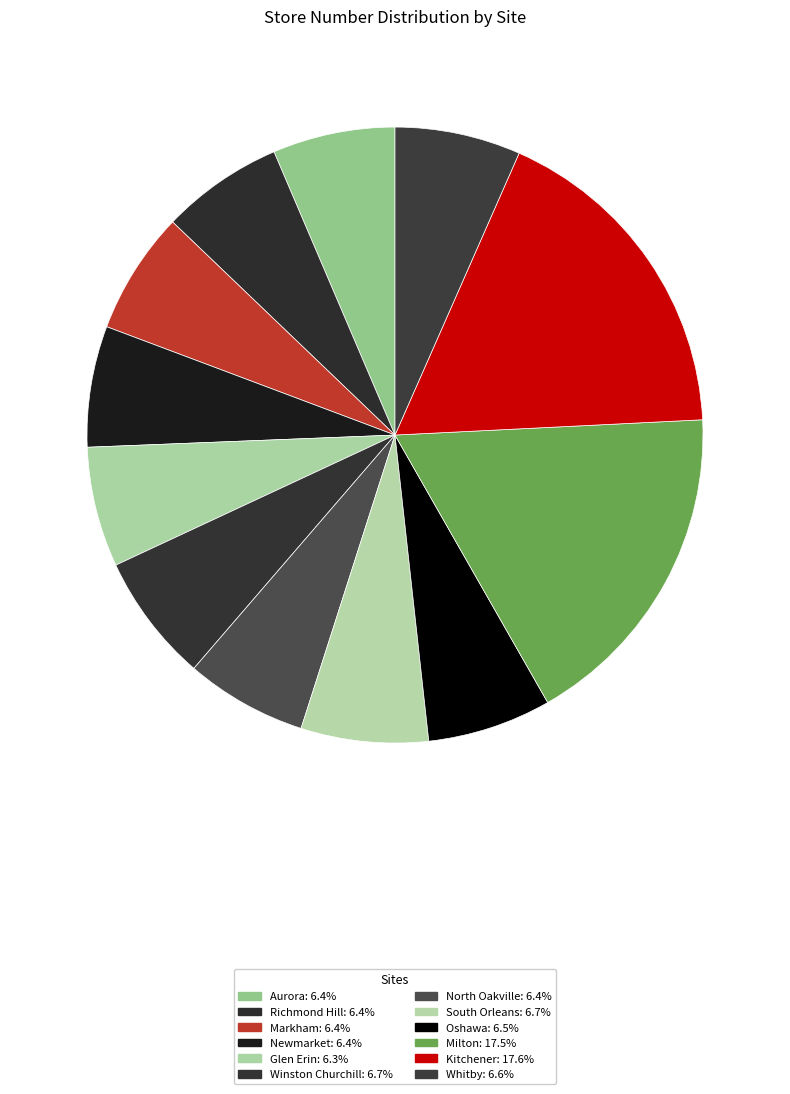

What percentage is the Newmarket slice, to the nearest percent?

6%